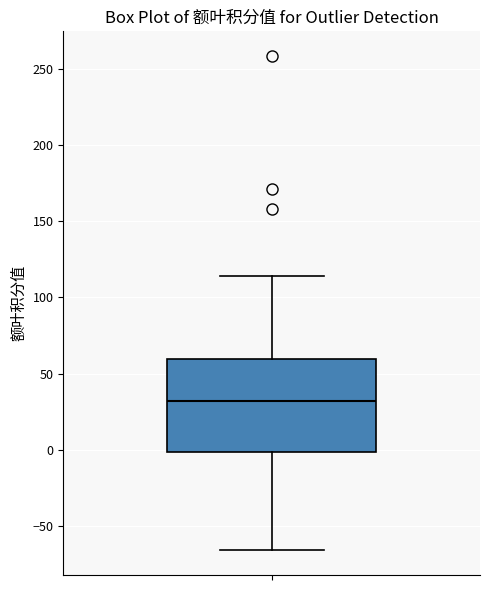

Where does the upper whisker of the box end on the y-axis? The values are not printed on the chart, so give them approximately, as read against the axis.

115